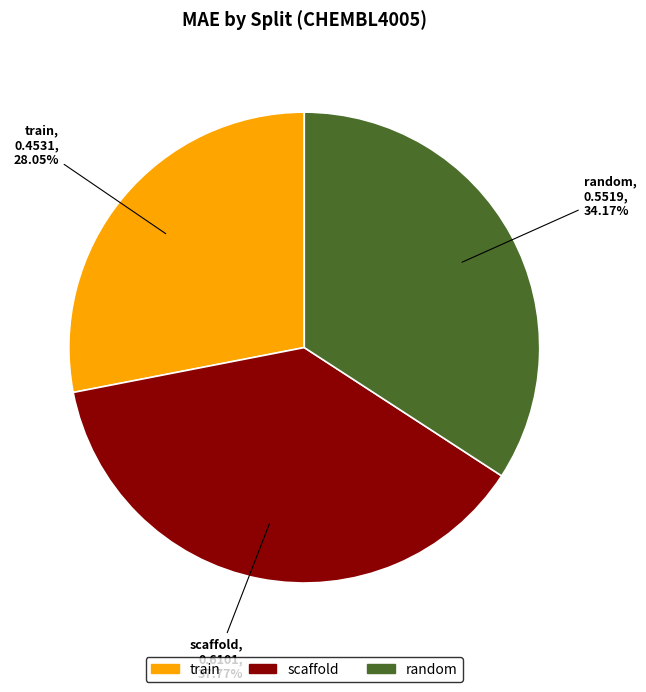

Does train account for over 50% of the chart?

No